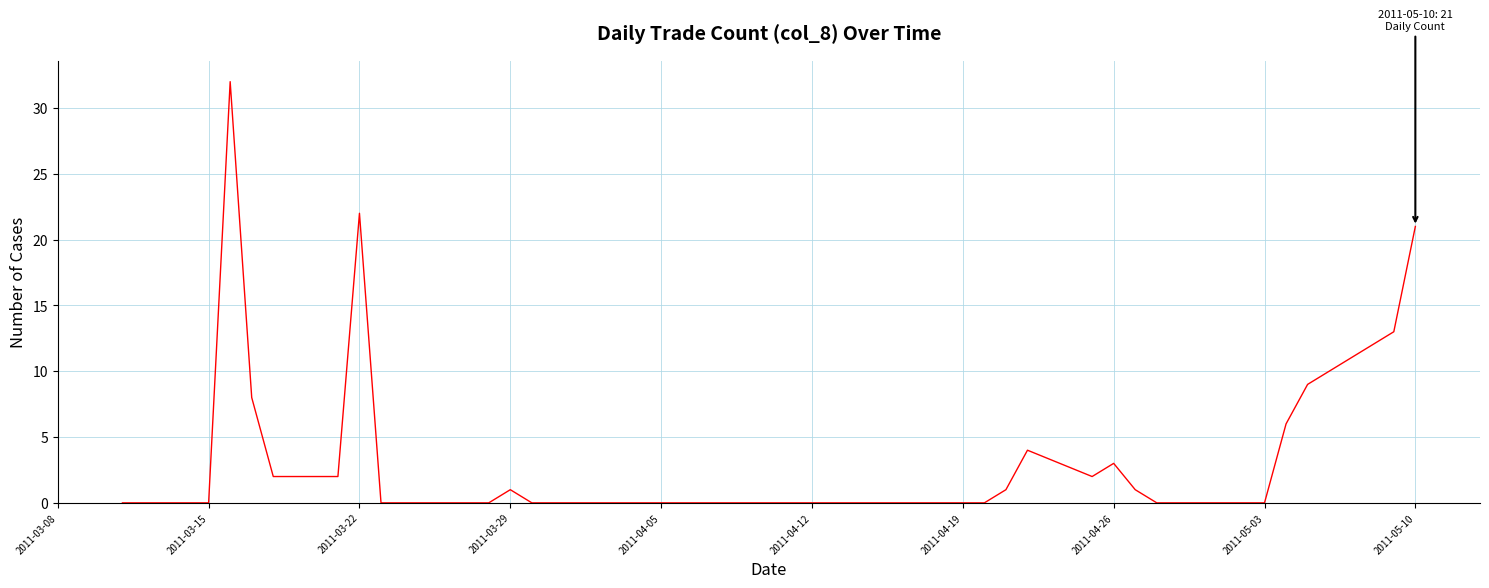

What is the difference between the maximum and minimum values?

32